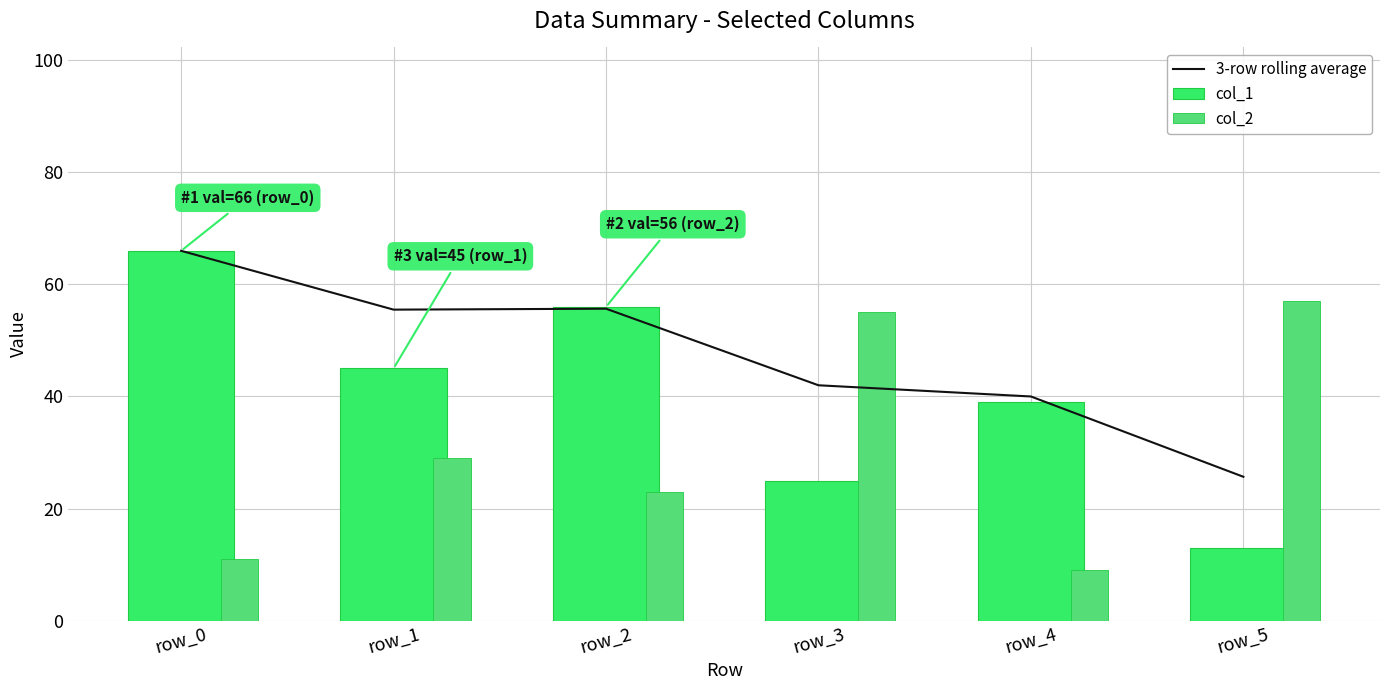

What is the value of the col_2 bar at the 6th from the left?

57